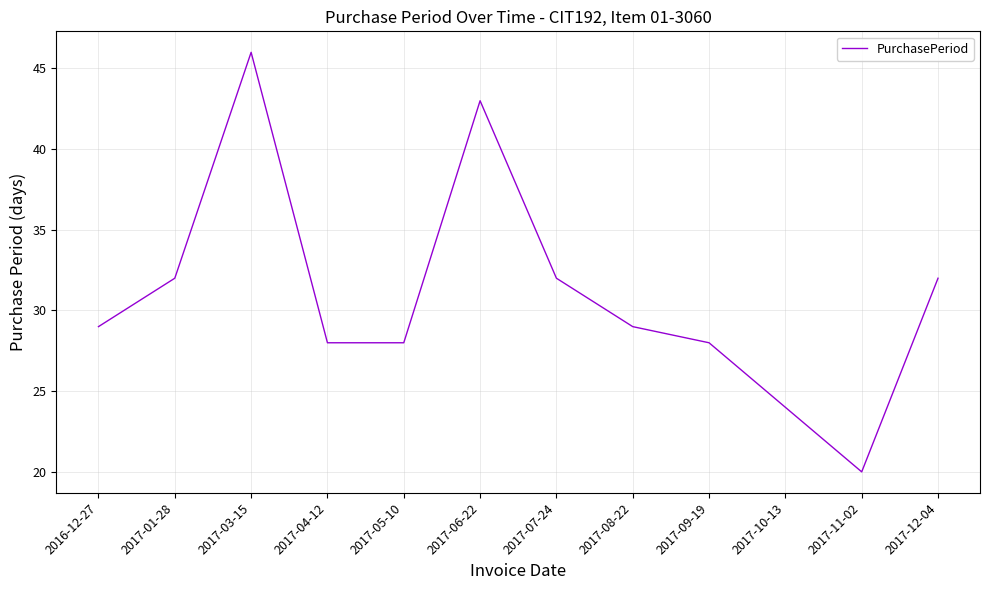

Reading right to left, extract all data points from this chart.

2017-12-04=32	2017-11-02=20	2017-10-13=24	2017-09-19=28	2017-08-22=29	2017-07-24=32	2017-06-22=43	2017-05-10=28	2017-04-12=28	2017-03-15=46	2017-01-28=32	2016-12-27=29